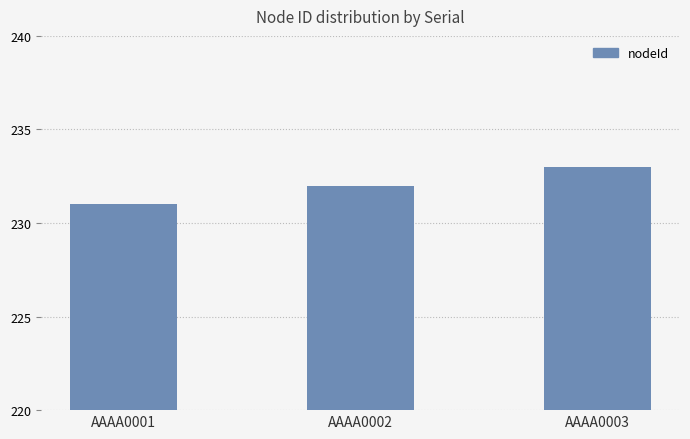

What is the change in value from AAAA0002 to AAAA0003?

+1